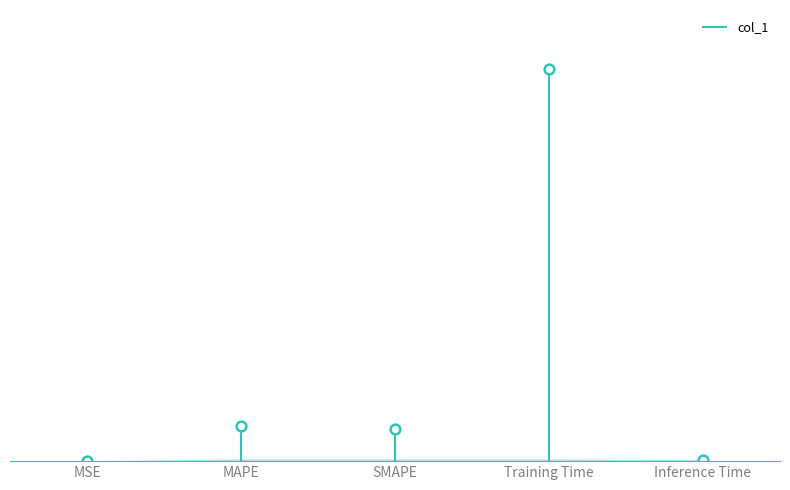

How many data points does each series have?

5